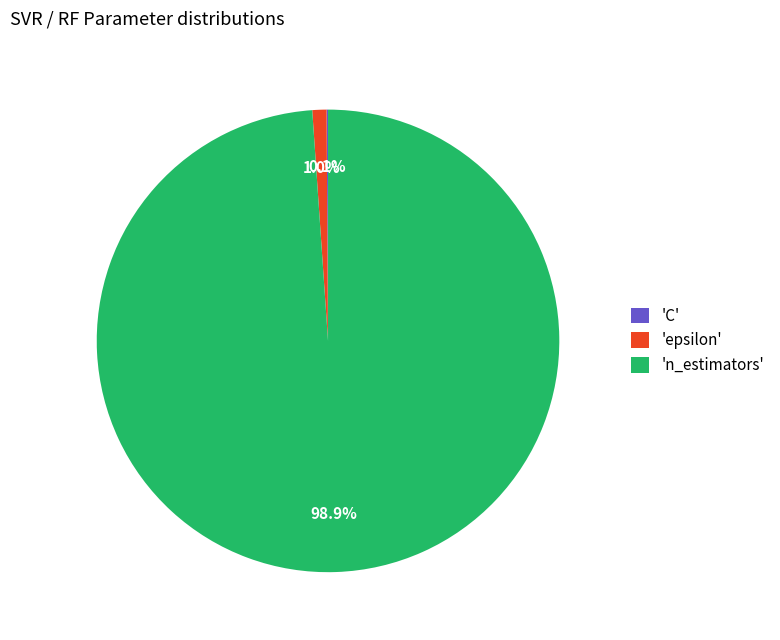

Does any single category account for the majority?

Yes